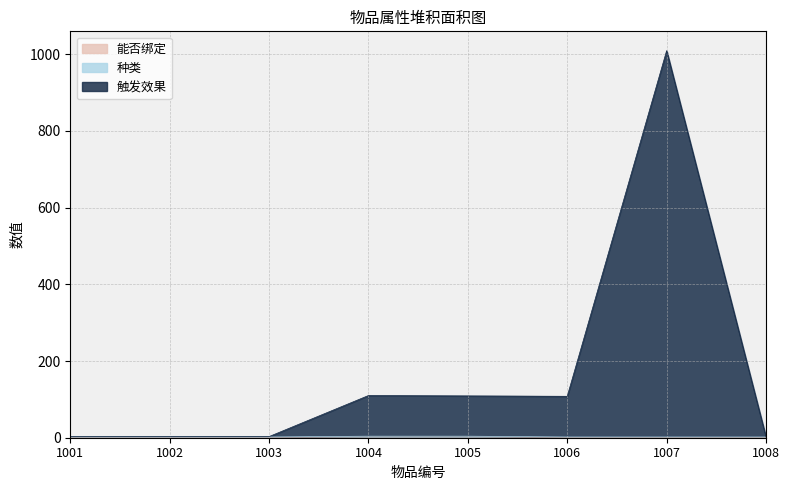

Reading left to right, extract all data points from this chart.

能否绑定: 1001=1	1002=1	1003=1	1004=2	1005=2	1006=1	1007=1	1008=1
种类: 1001=2	1002=2	1003=2	1004=4	1005=4	1006=2	1007=2	1008=2
触发效果: 1001=3	1002=3	1003=3	1004=110	1005=109	1006=108	1007=1009	1008=2